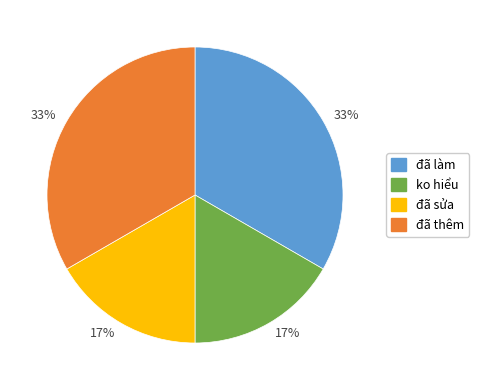

Is it true that ko hiểu is 17% of the pie?

True